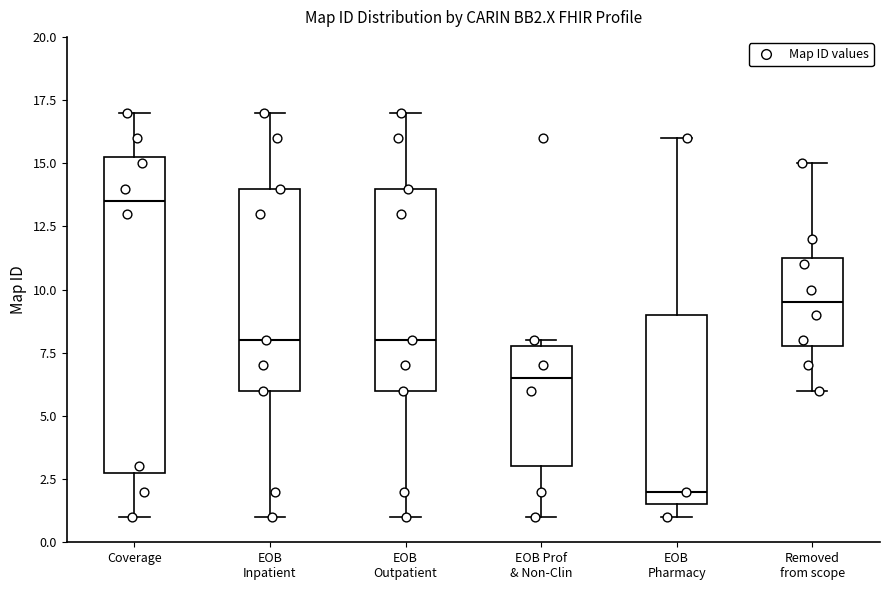

Reading left to right, transcribe this box plot: for each box, give where its median line is, the range the box spans, and where its two whiskers end, as read against the y-axis. The values are not printed on the chart, so give them approximately, as read against the axis.

Coverage: median 13.5, box 3.0 to 15.5, whiskers 1.0 to 17.0
EOB Inpatient: median 8.0, box 6.0 to 14.0, whiskers 1.0 to 17.0
EOB Outpatient: median 8.0, box 6.0 to 14.0, whiskers 1.0 to 17.0
EOB Prof & Non-Clin: median 6.5, box 3.0 to 8.0, whiskers 1.0 to 8.0 (just above the box's upper edge)
EOB Pharmacy: median 2.0, box 1.5 to 9.0, whiskers 1.0 to 16.0
Removed from scope: median 9.5, box 8.0 to 11.5, whiskers 6.0 to 15.0